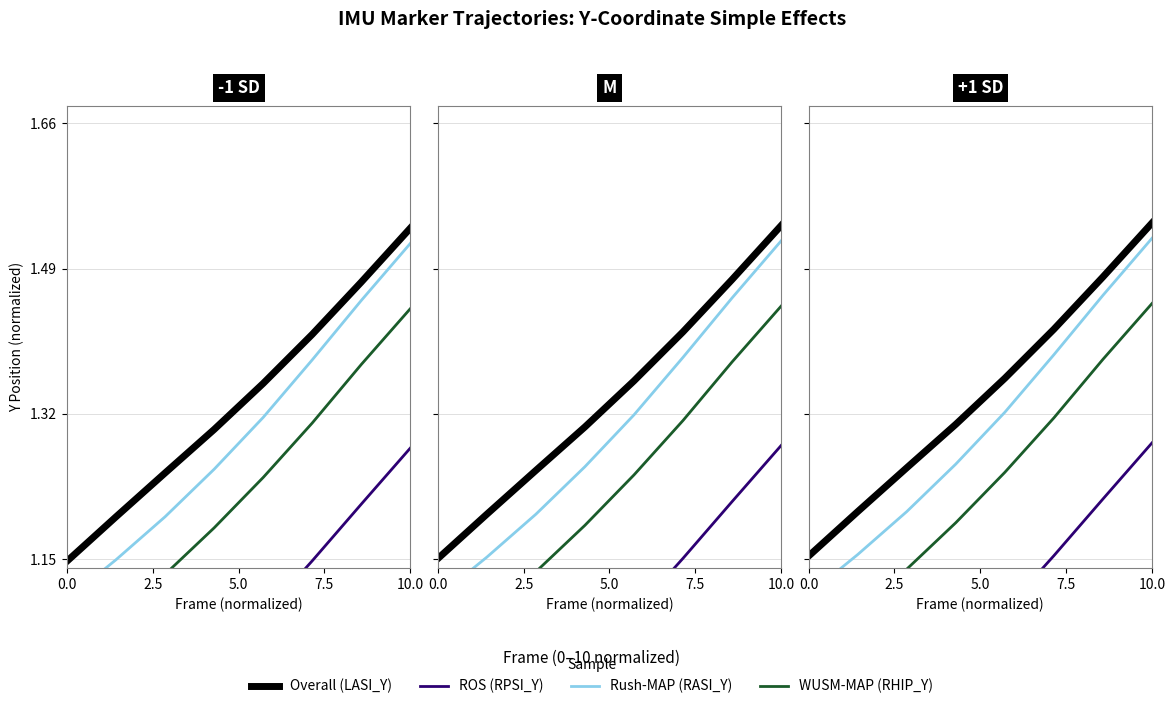

Which series has the widest spread of values?

Rush-MAP